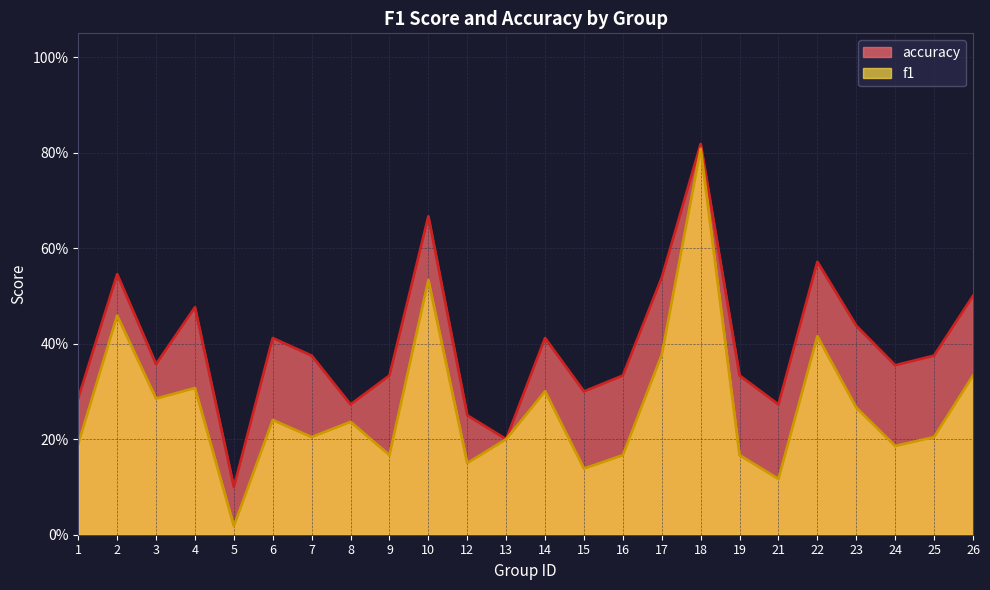

True or false: f1 has a value of 0.2 at 13.

True